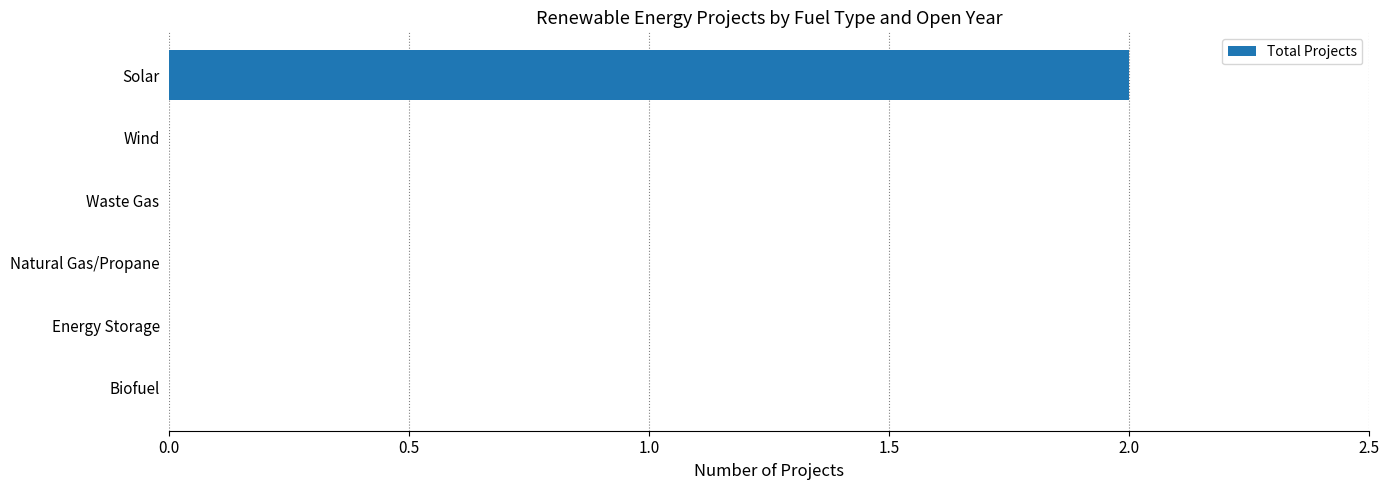

Which category has the highest value across all series?

Solar